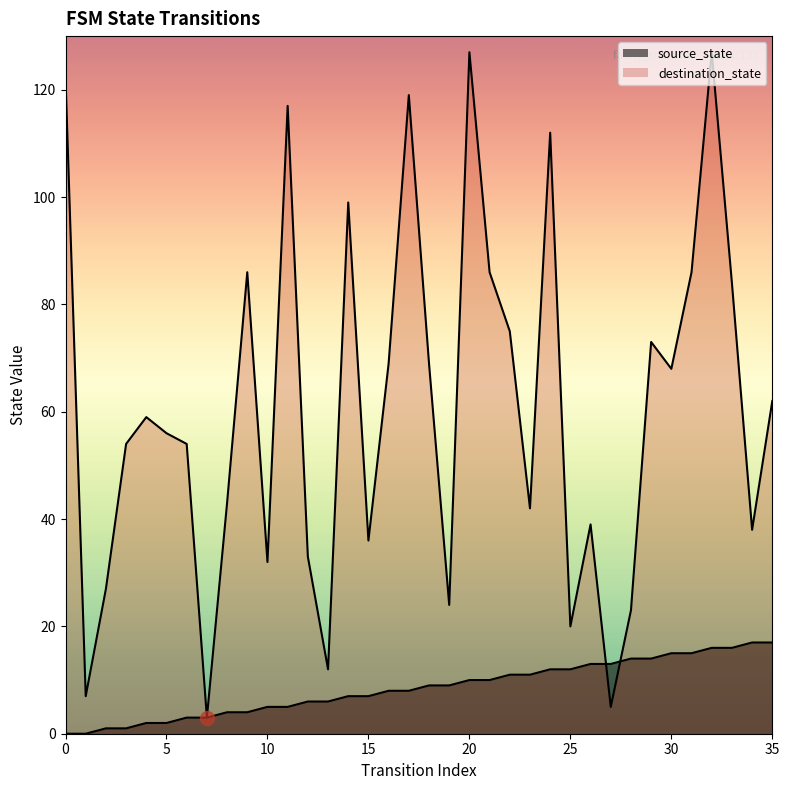

In destination_state, how many points are higher than both neighbors (excluding endpoints)?

10